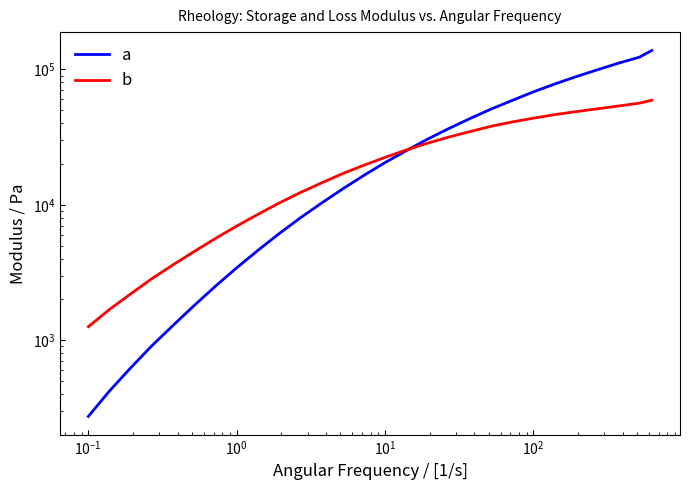

How many distinct data groups are displayed?

2